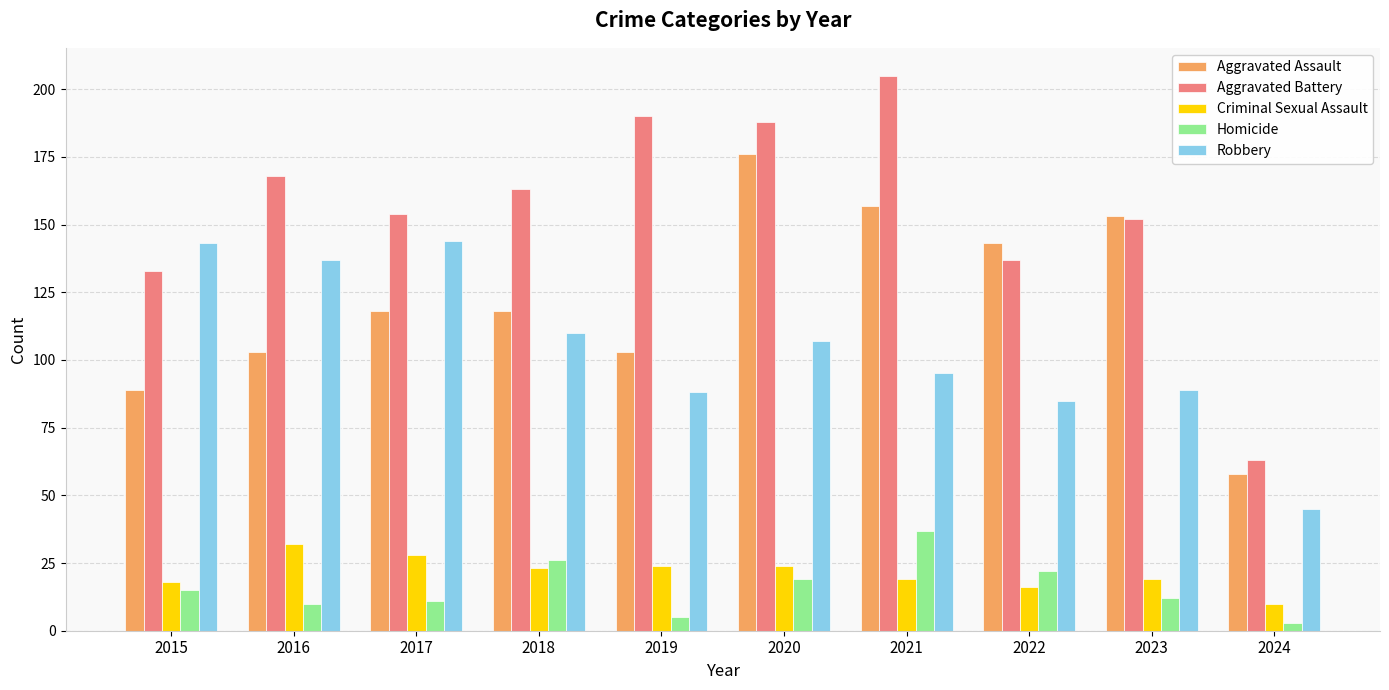

Is it true that Aggravated Battery equals 154 at 2017?

True